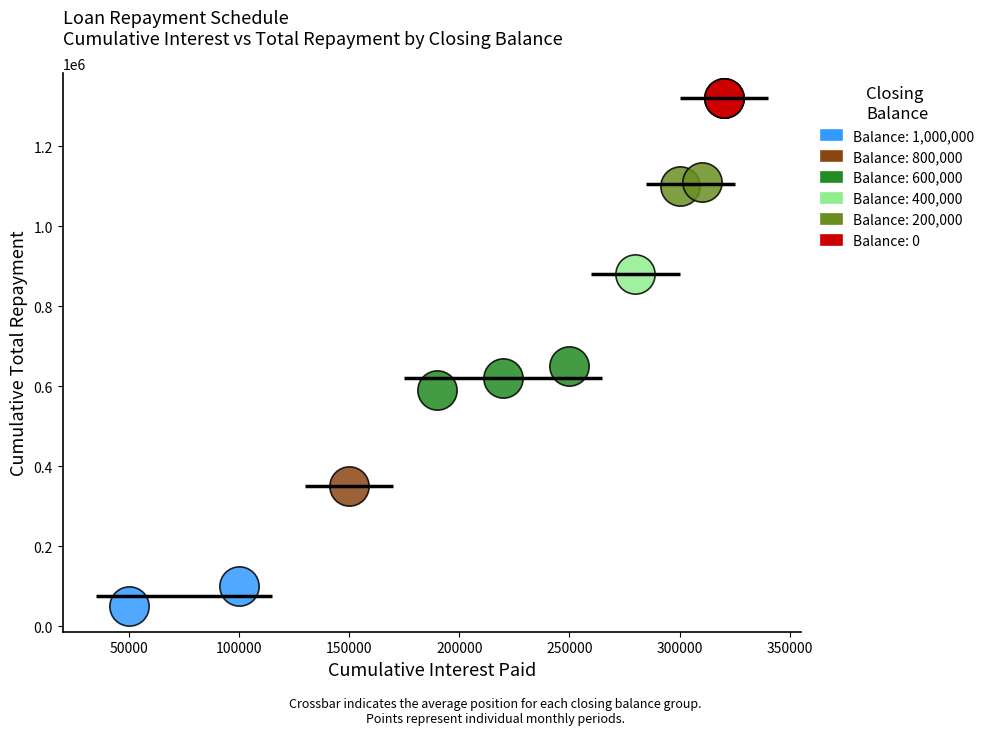

What are all the series names shown in the legend?

Balance: 1,000,000, Balance: 800,000, Balance: 600,000, Balance: 400,000, Balance: 200,000, Balance: 0